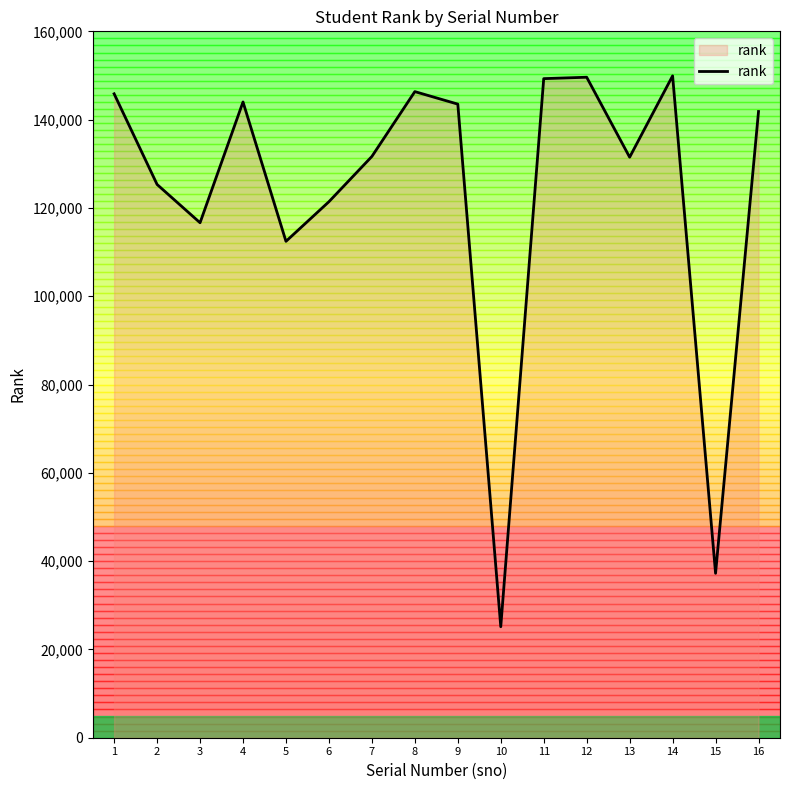

What is the minimum value shown in the chart?

25143